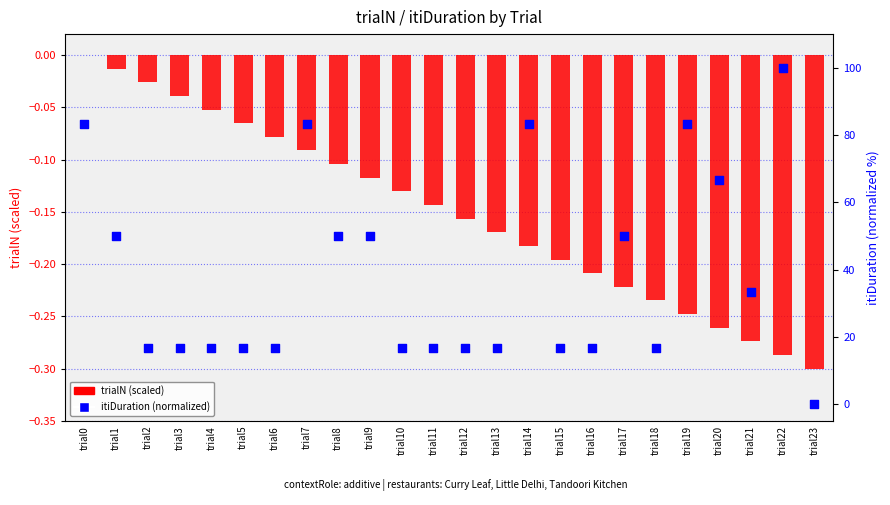

At which category is the sum across all series the highest?

trial22